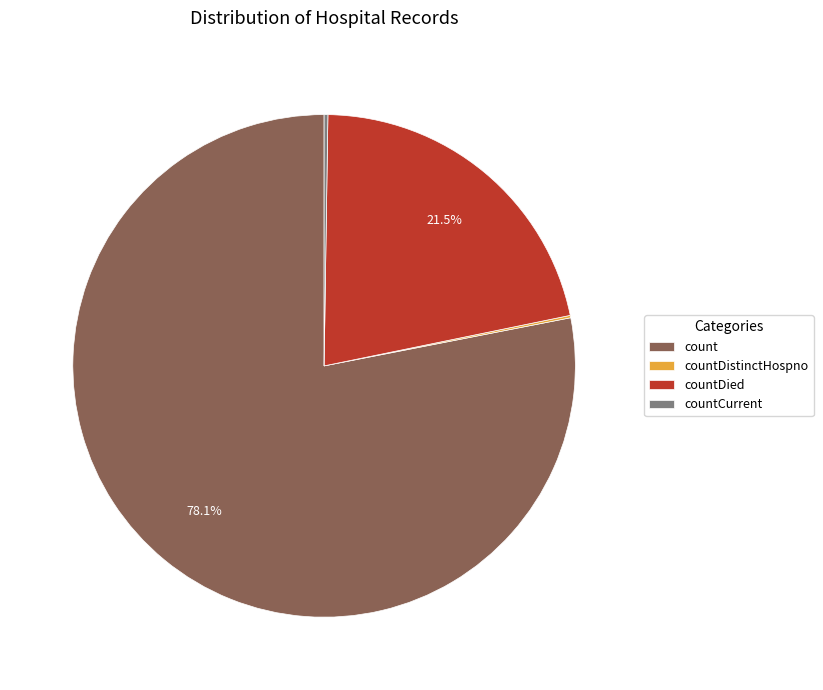

To the nearest percent, what percentage of the pie is count?

78%